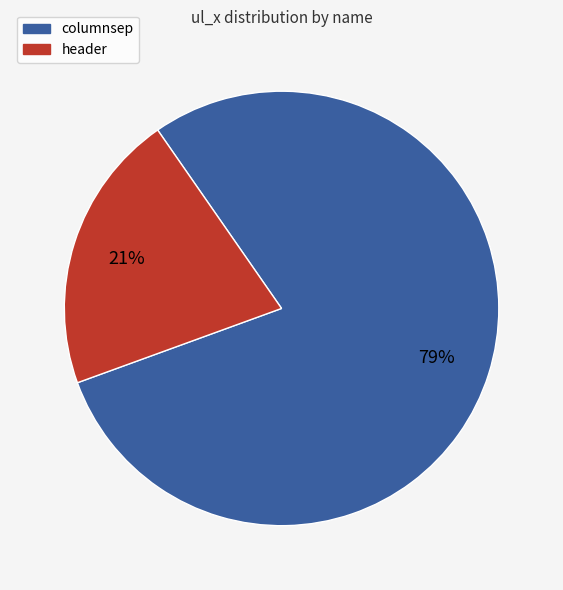

Count the number of slices in the pie.

2